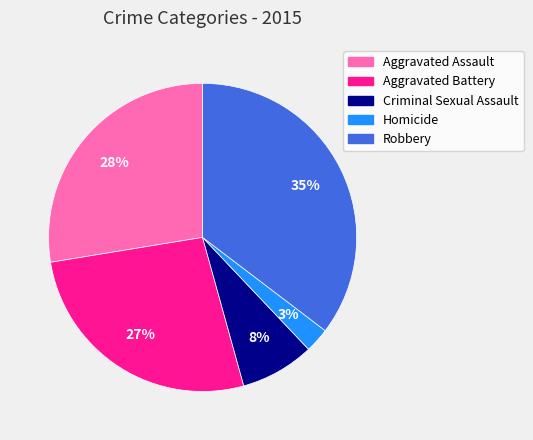

To the nearest percent, what is the difference between the Aggravated Battery and Homicide slice percentages?

24%